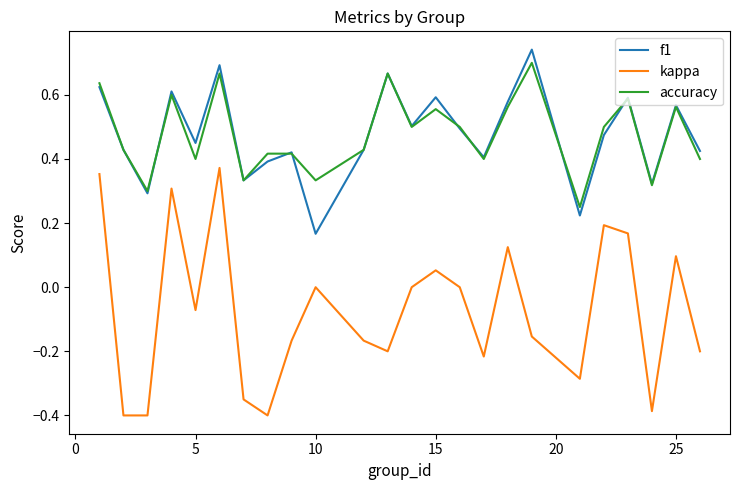

What is the difference between the second highest and second lowest values in the kappa series?

0.8